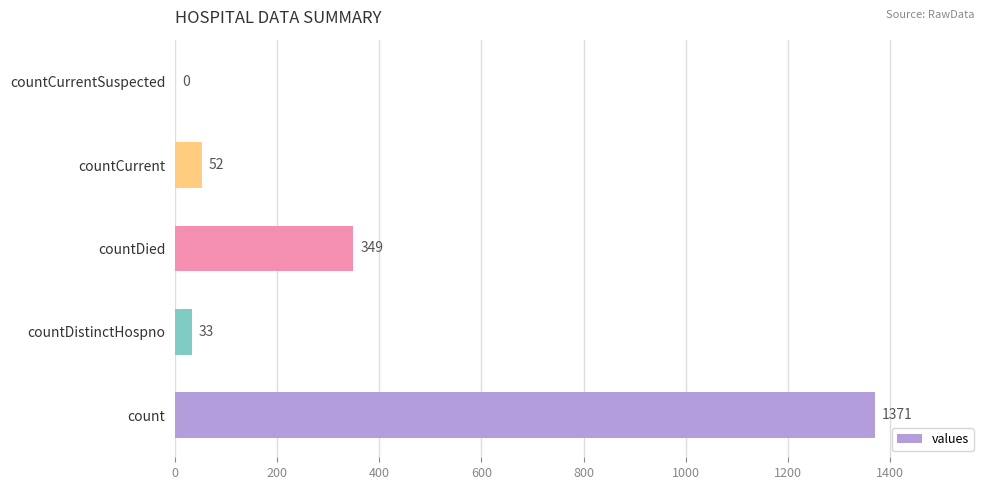

What is the sum of all values?

1805